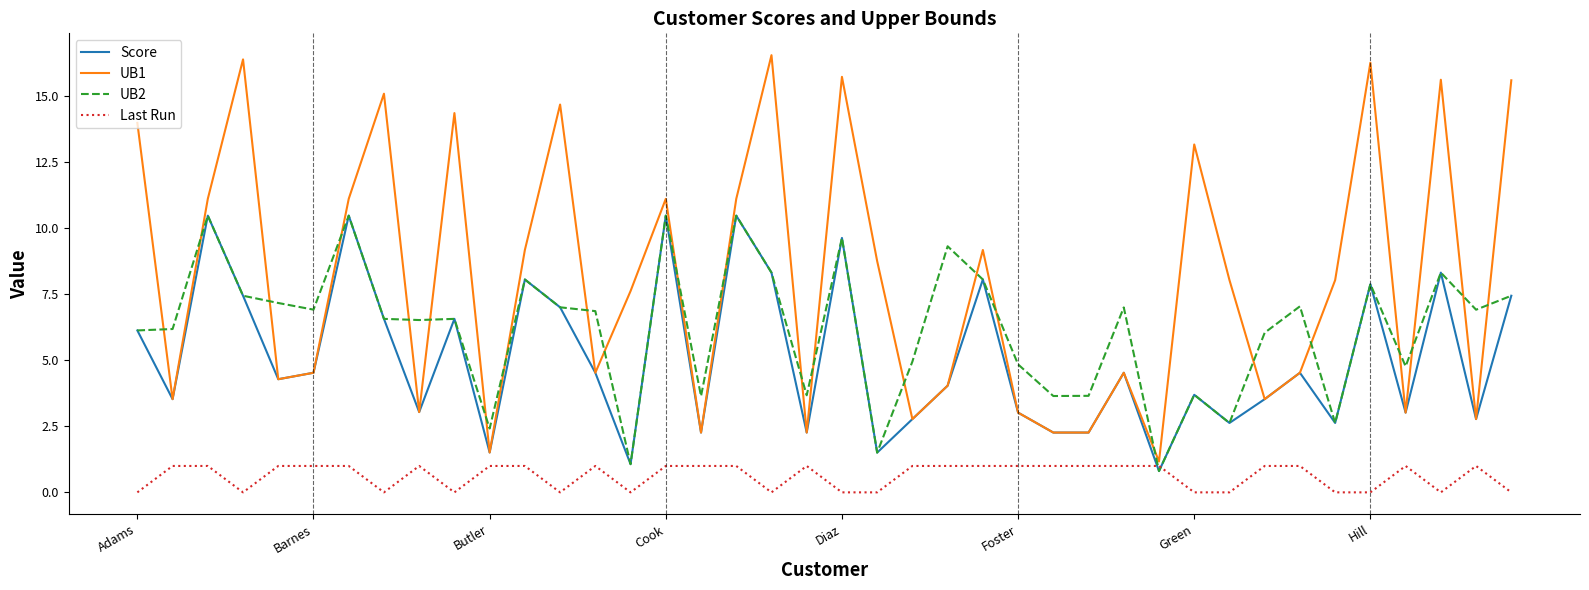

What is the highest value of the Last Run series?

1.0